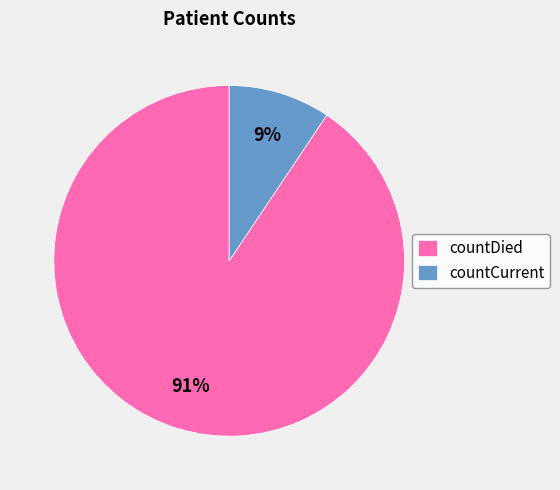

To the nearest percent, what is the combined percentage of countCurrent and countDied?

100%